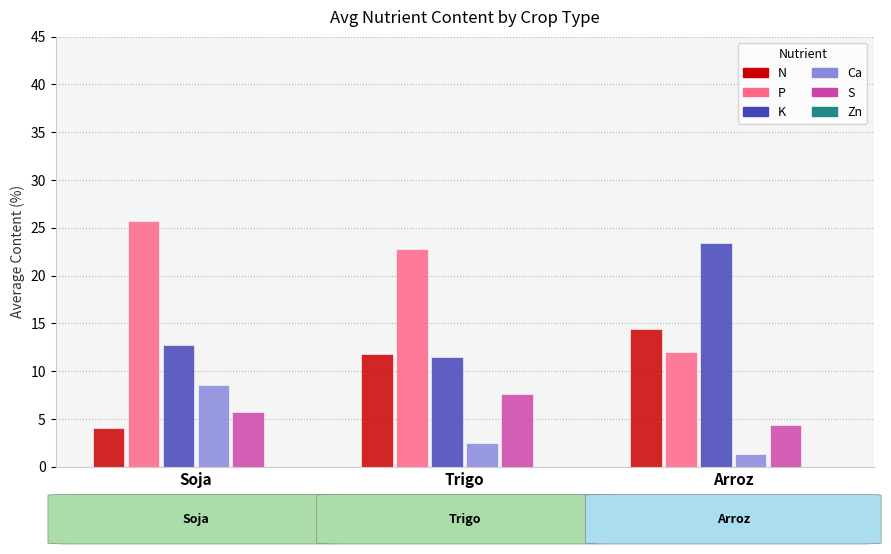

Where does the S series first go above 5?

Soja